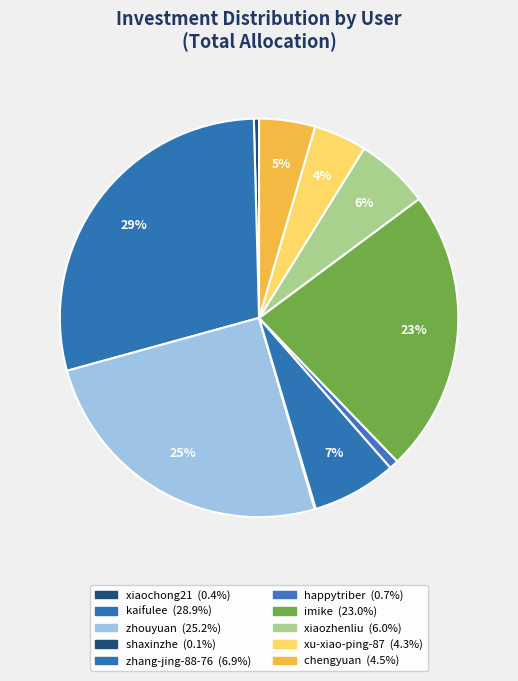

What is the total percentage of xiaochong21 and chengyuan?

5.0%